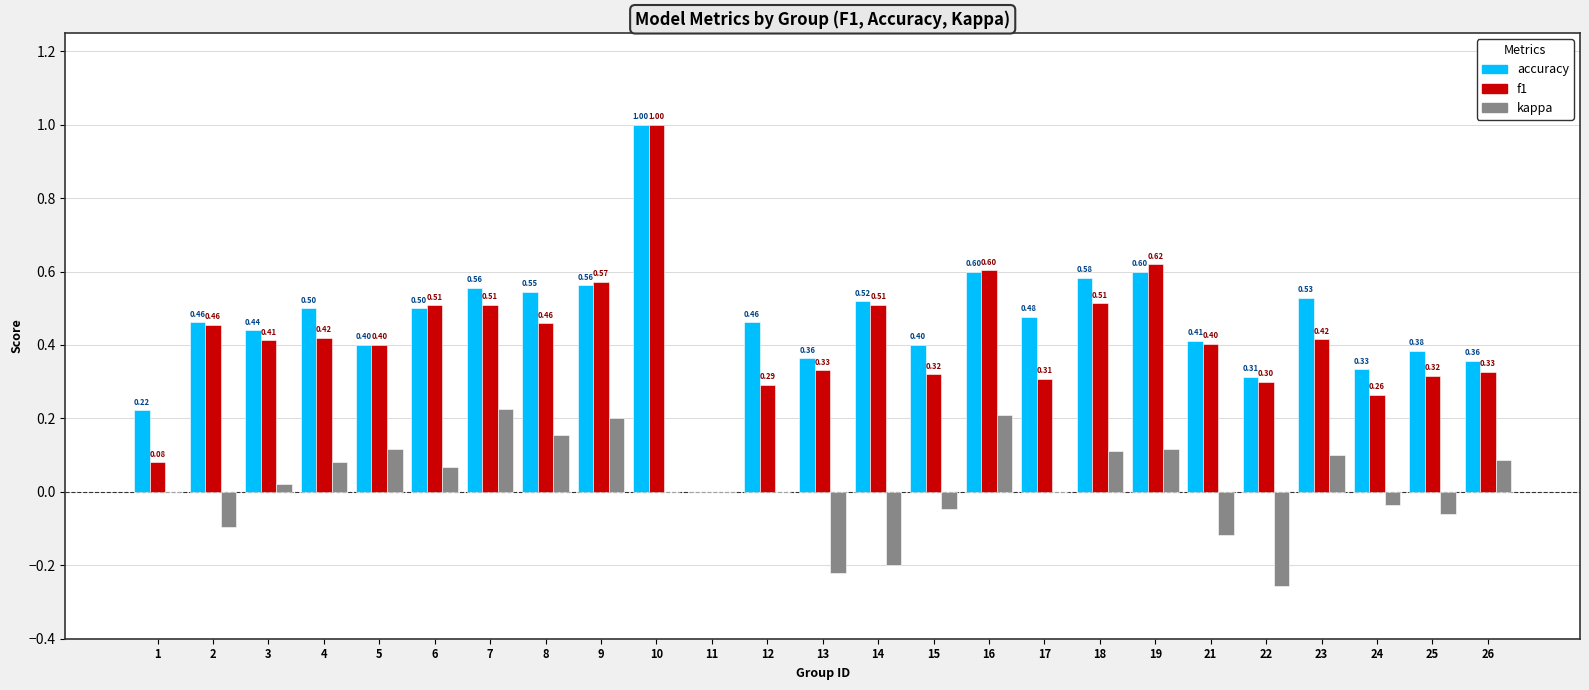

The accuracy series shows 0.6 at 21. True or false?

False